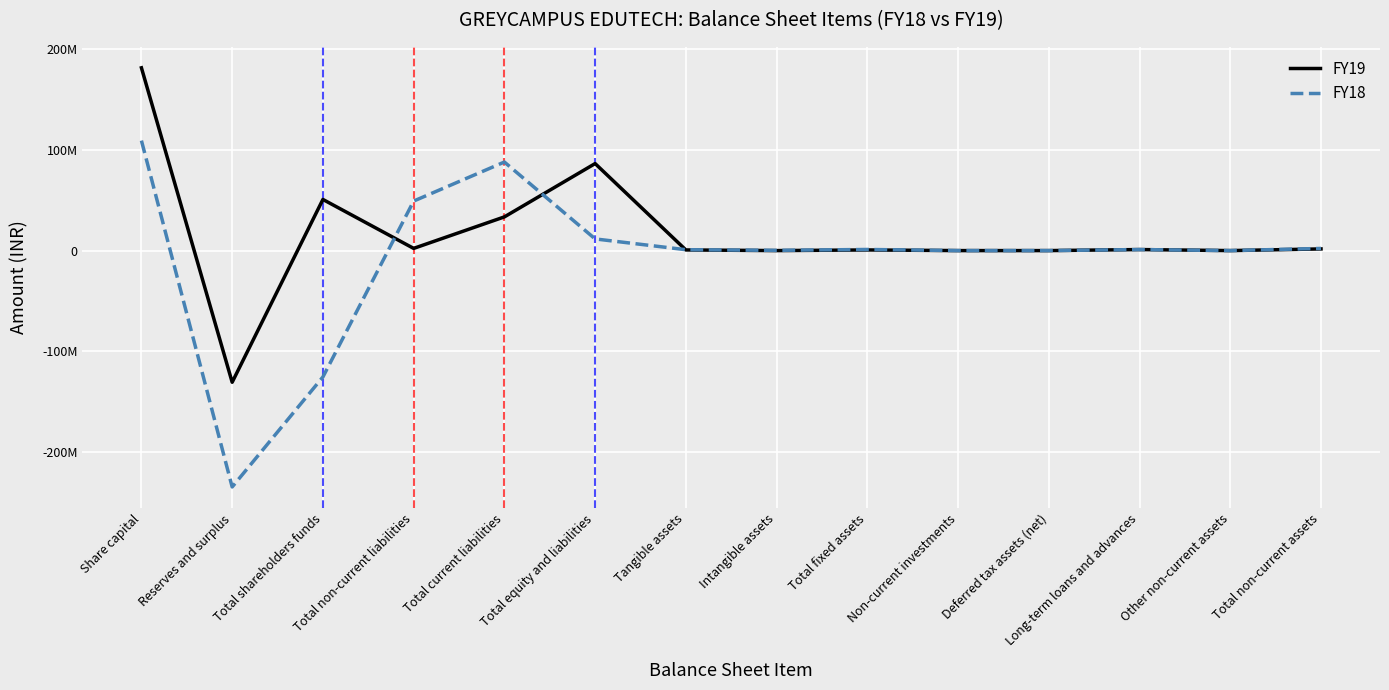

Rank the categories by FY19 value from highest to lowest.

Share capital, Total equity and liabilities, Total shareholders funds, Total current liabilities, Total non-current liabilities, Total non-current assets, Long-term loans and advances, Tangible assets, Total fixed assets, Intangible assets, Non-current investments, Deferred tax assets (net), Other non-current assets, Reserves and surplus